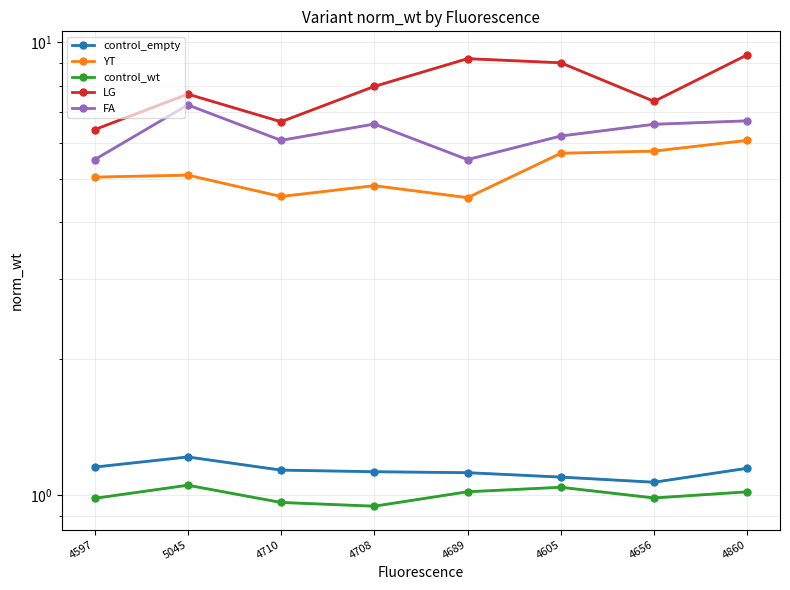

At 5045, list the series in order from smallest to largest.

control_wt, control_empty, YT, FA, LG